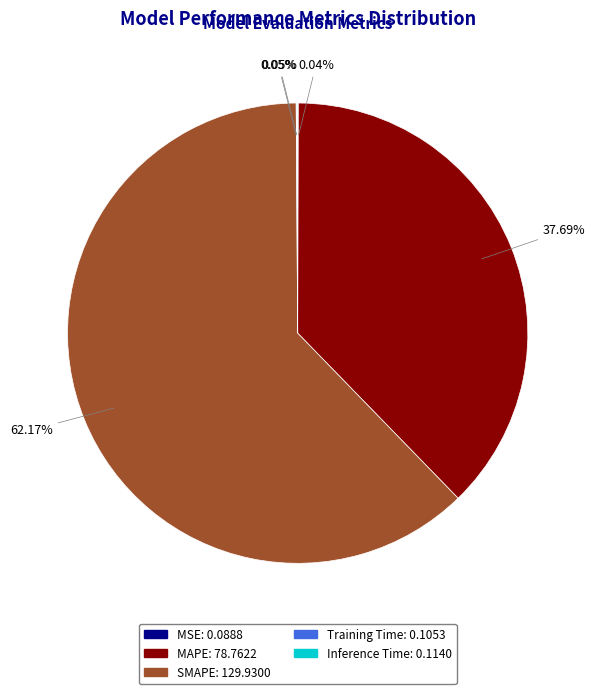

Is there any slice that represents more than half of the pie?

Yes